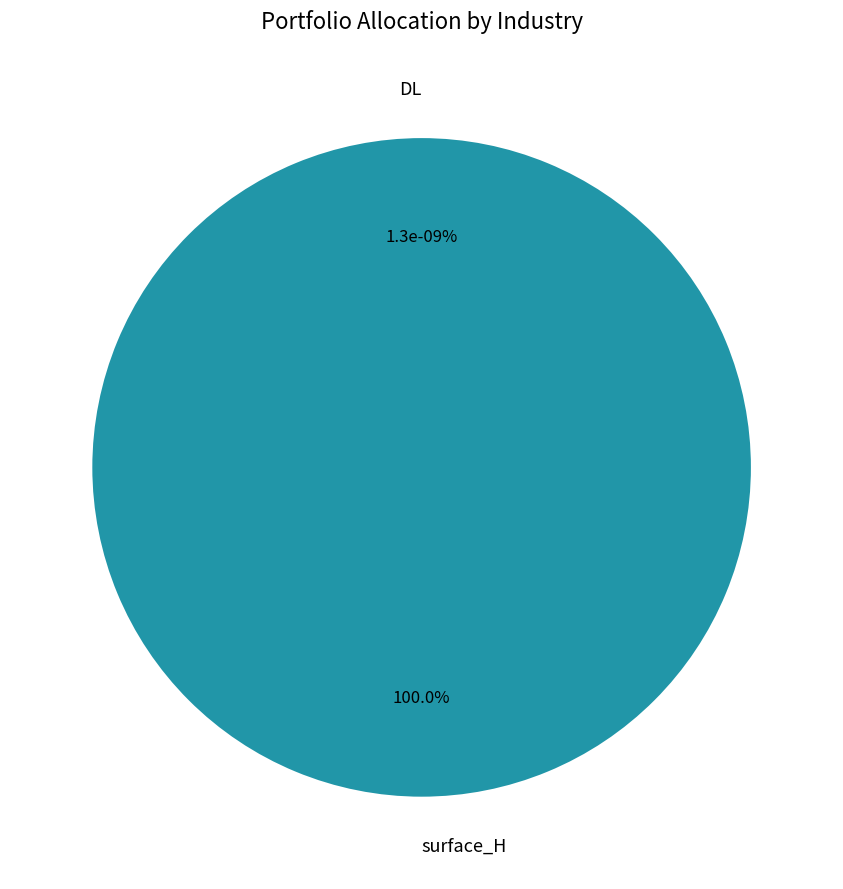

Which slice is the smallest?

DL